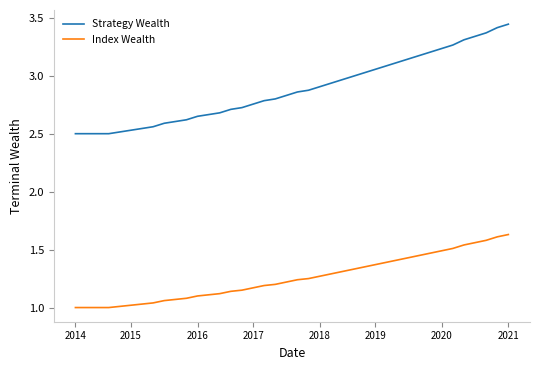

Count the number of categories in the chart.

40